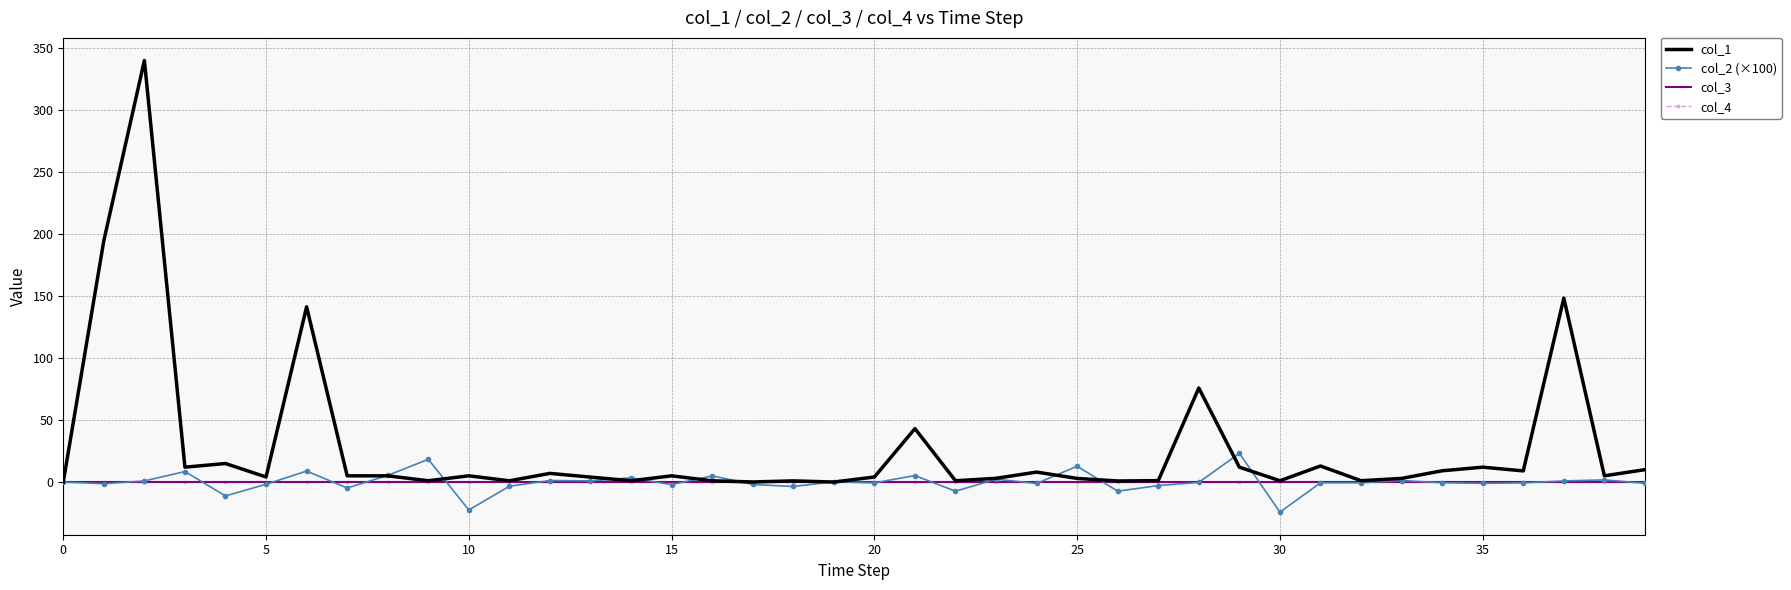

At how many categories does at least one series exceed 206?

1